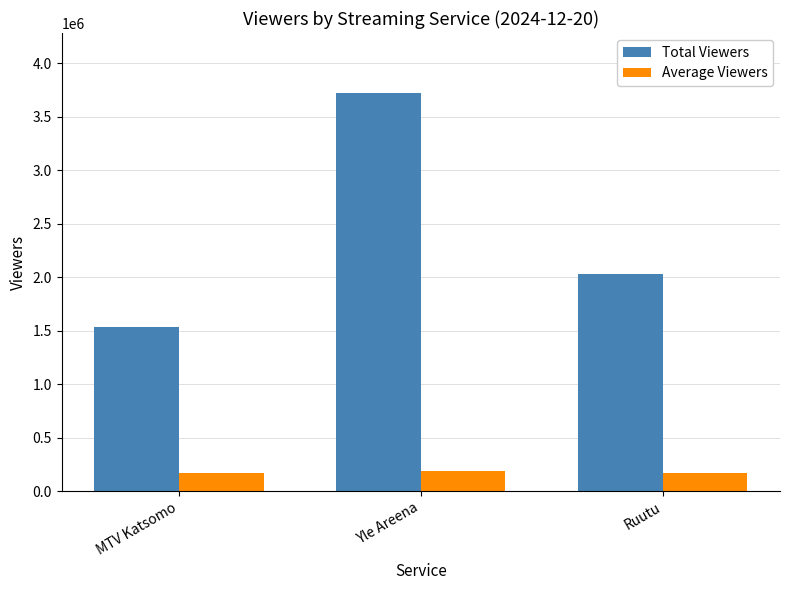

Which series has the largest range (max minus min)?

Total Viewers